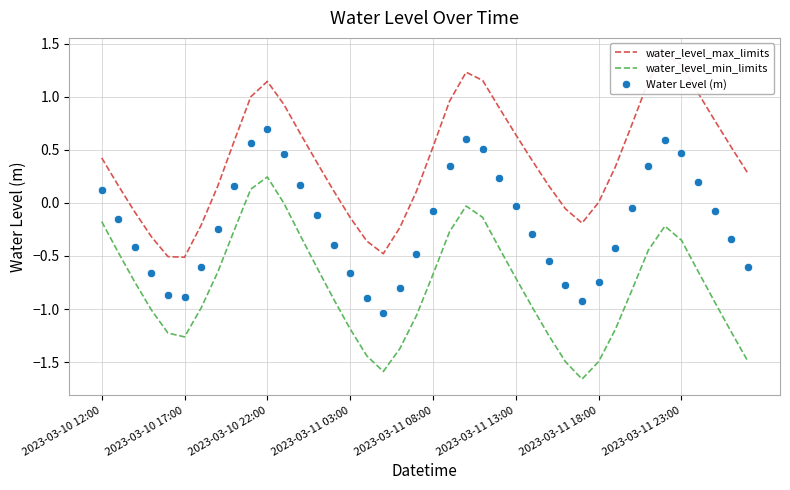

How many values in water_level_max_limits are above zero?

29